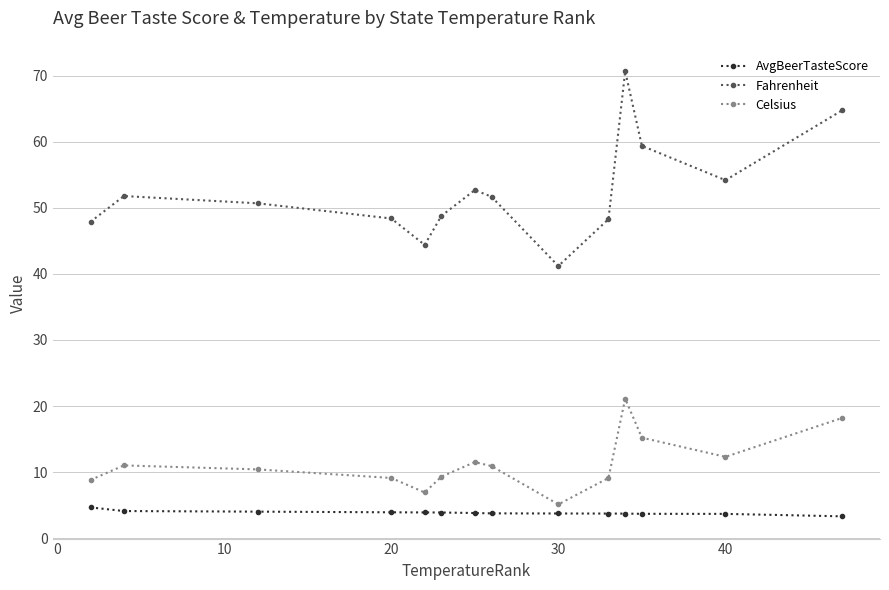

What is the sum of all AvgBeerTasteScore values?

53.7